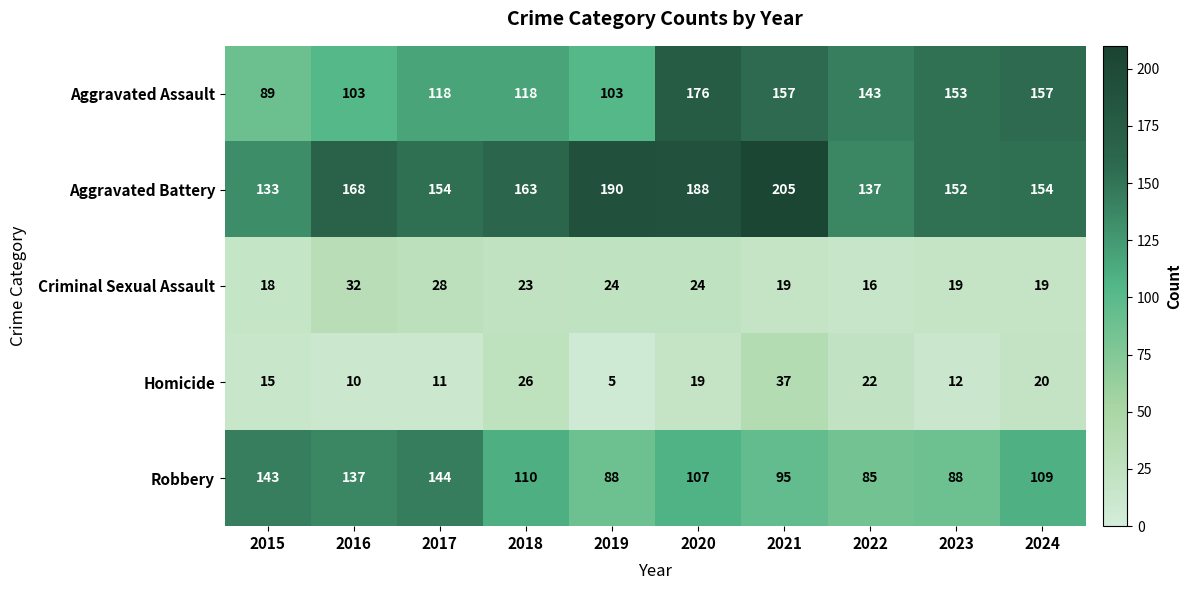

The Criminal Sexual Assault series shows 52 at 2016. True or false?

False